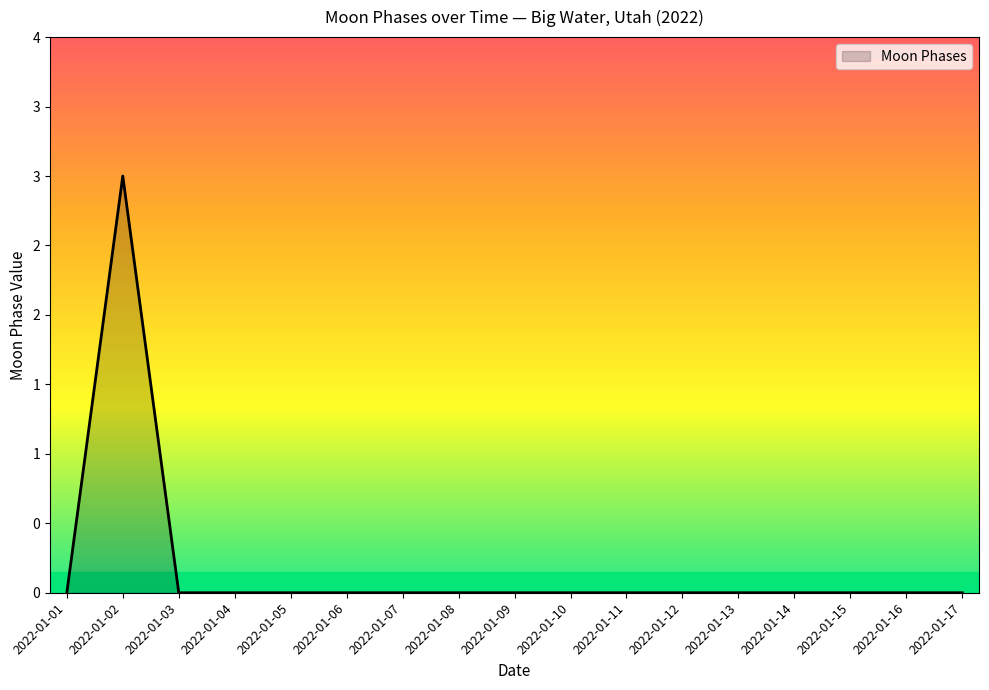

What is the maximum value shown in the chart?

3